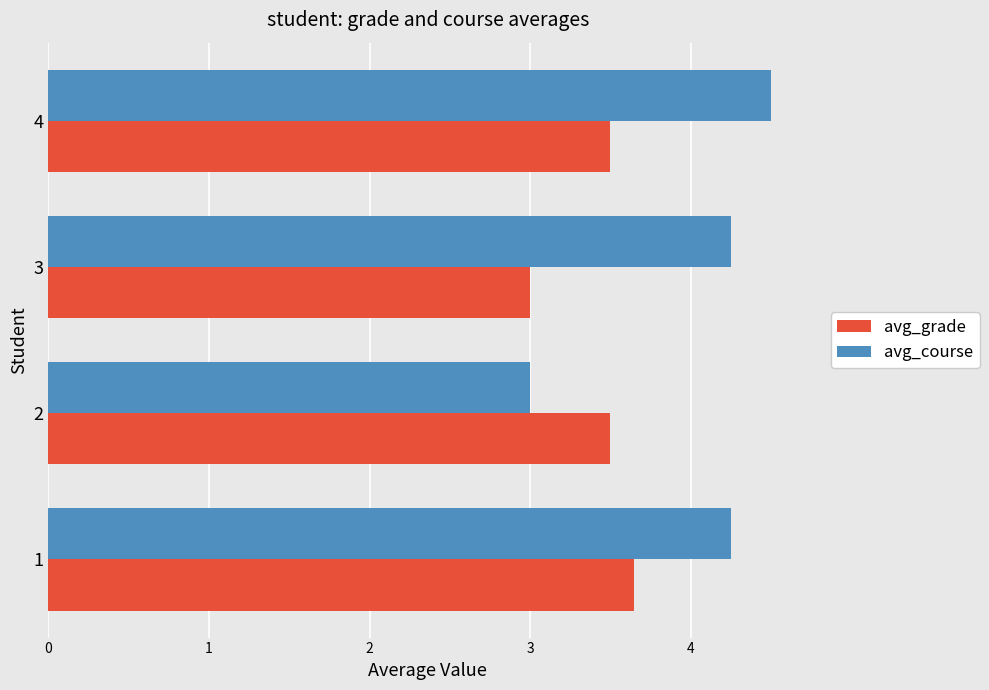

Is the value of avg_course at 4 greater than the value of avg_grade at 1?

Yes